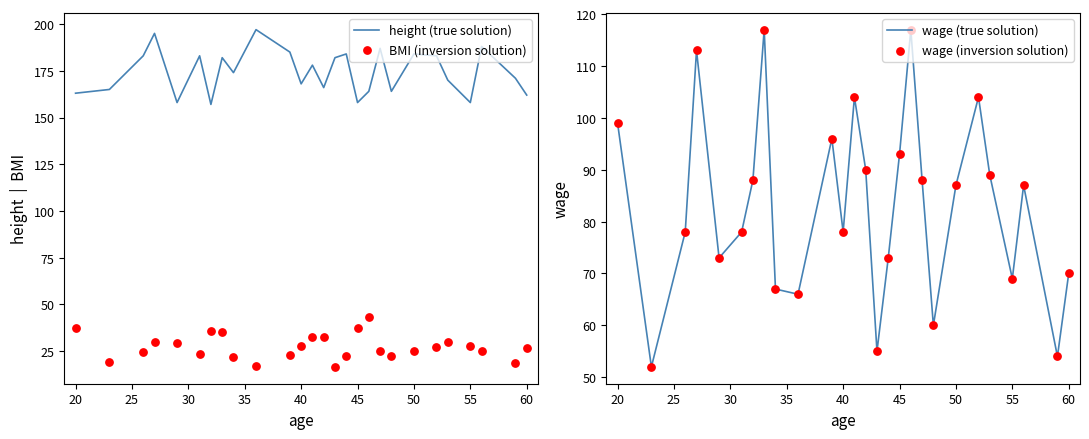

What is the highest value of the height (true solution) series?

197